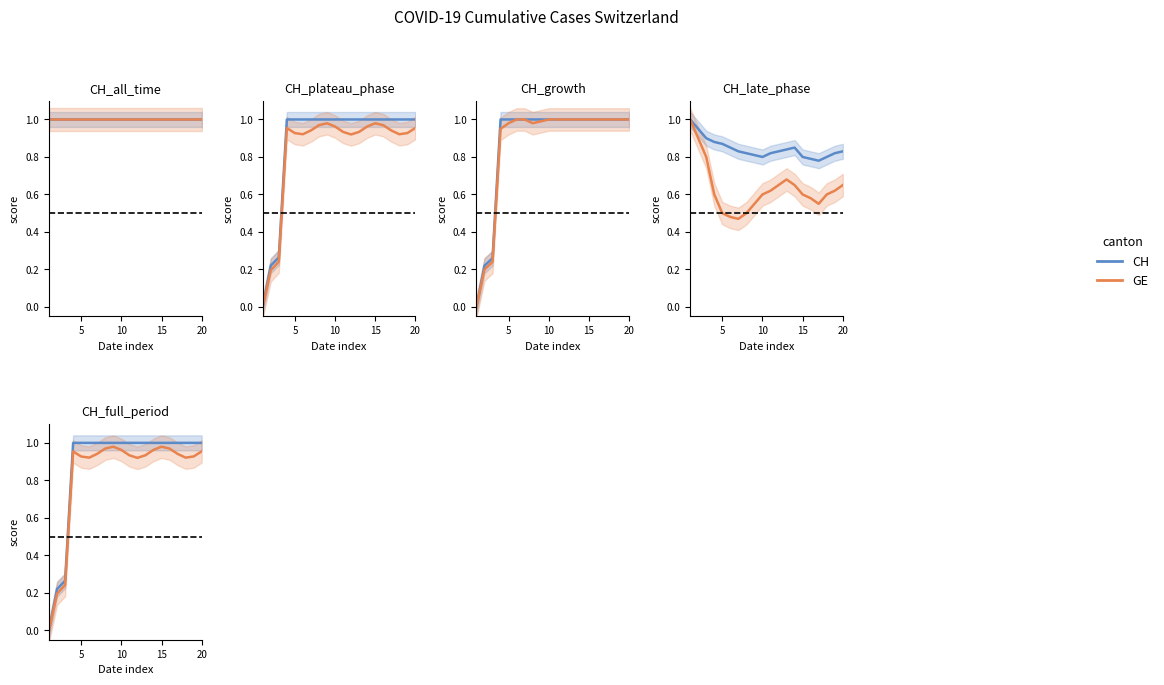

Does the chart have visible grid lines?

No